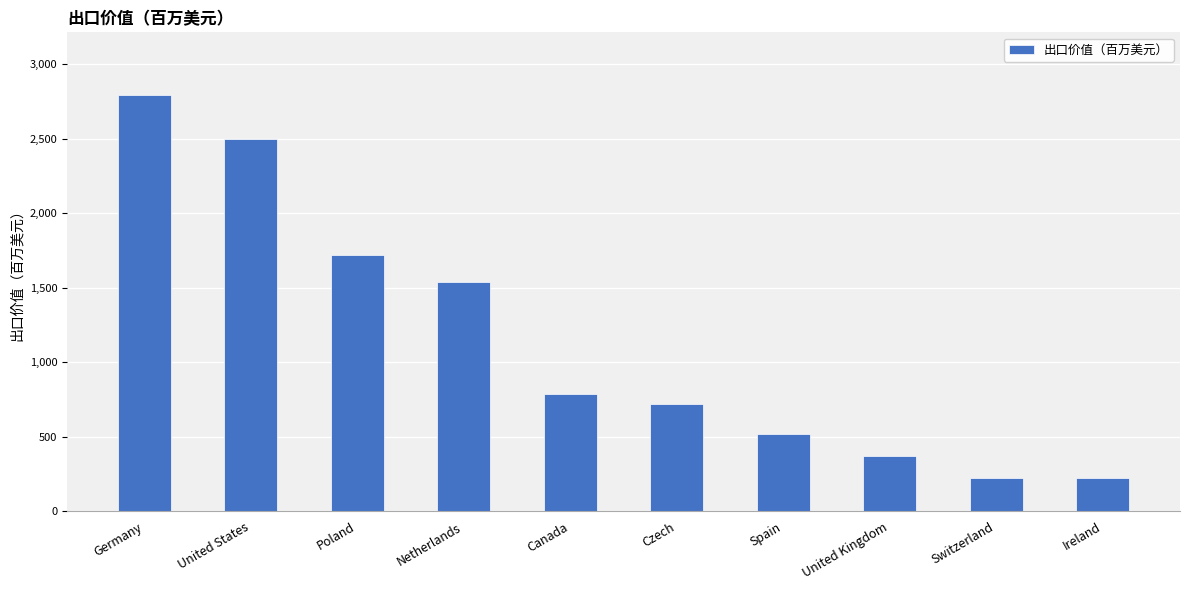

What is the greatest value displayed?

2795.5